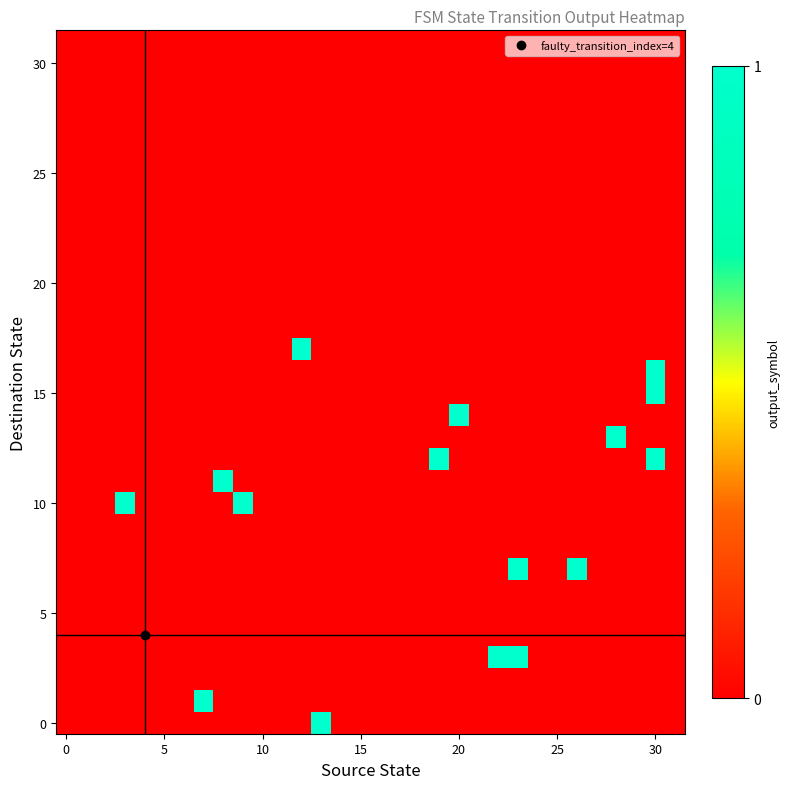

How many distinct data groups are displayed?

32